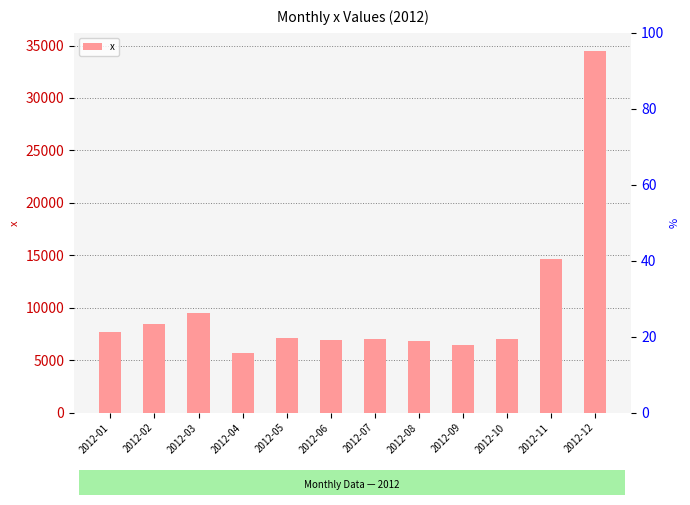

Rank the categories by value from lowest to highest.

2012-04, 2012-09, 2012-08, 2012-06, 2012-10, 2012-07, 2012-05, 2012-01, 2012-02, 2012-03, 2012-11, 2012-12